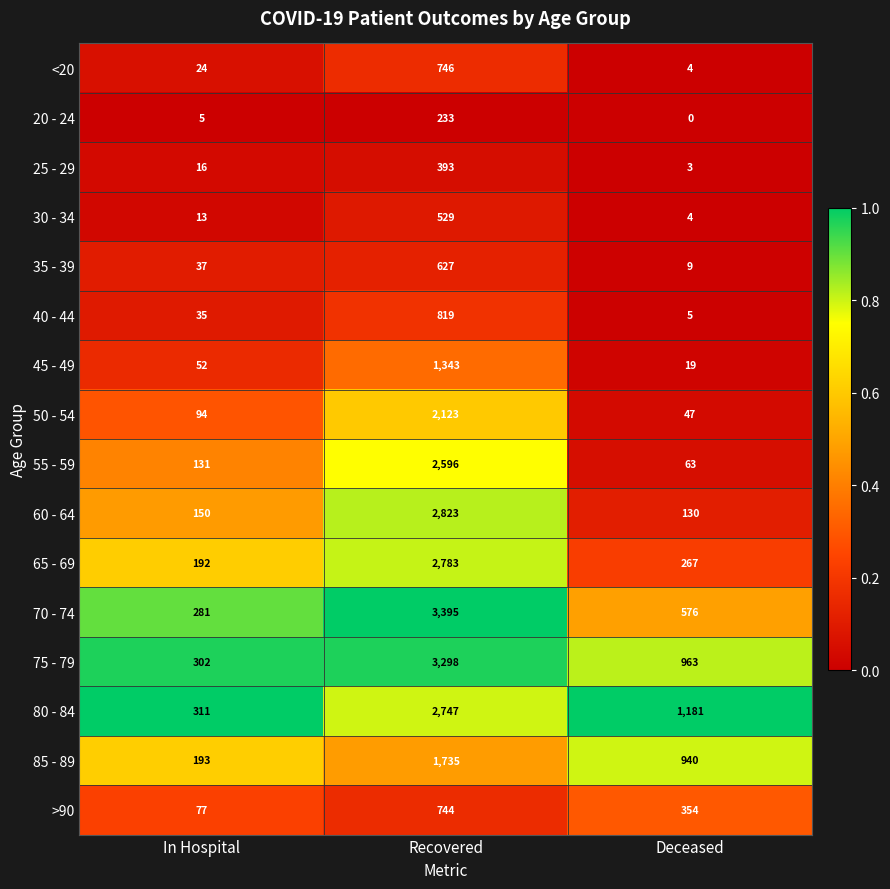

What is the maximum value for 45 - 49?

1343